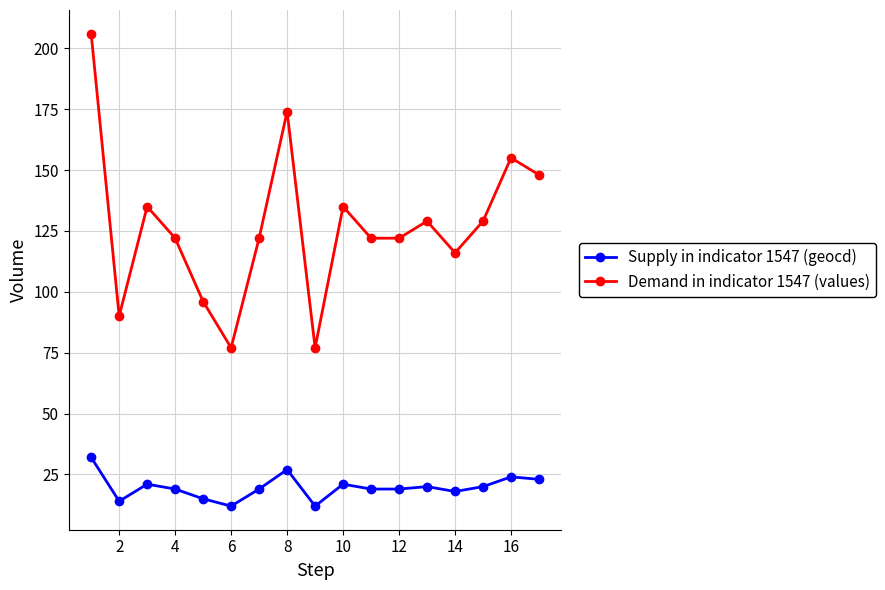

What is the minimum value for Demand in indicator 1547 (values)?

77